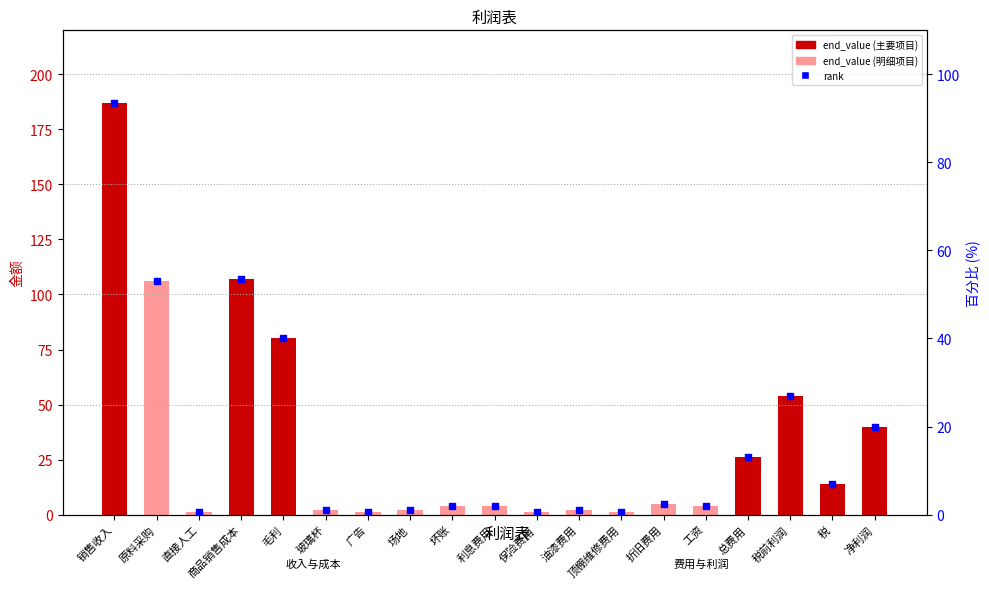

At which category is the sum across all series the highest?

销售收入